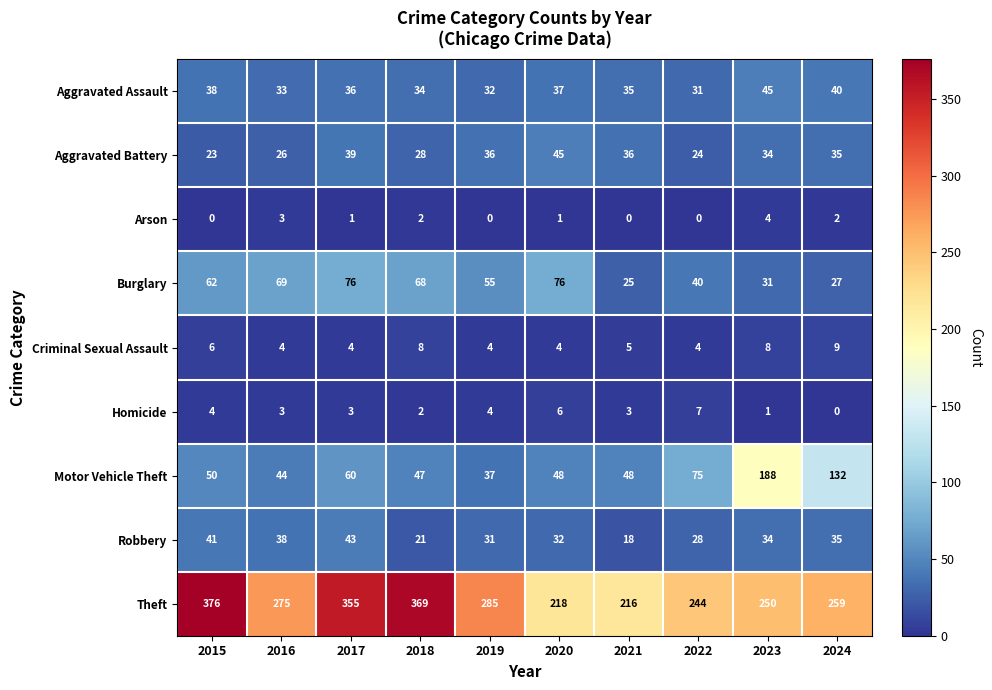

Count the number of data series in this chart.

9